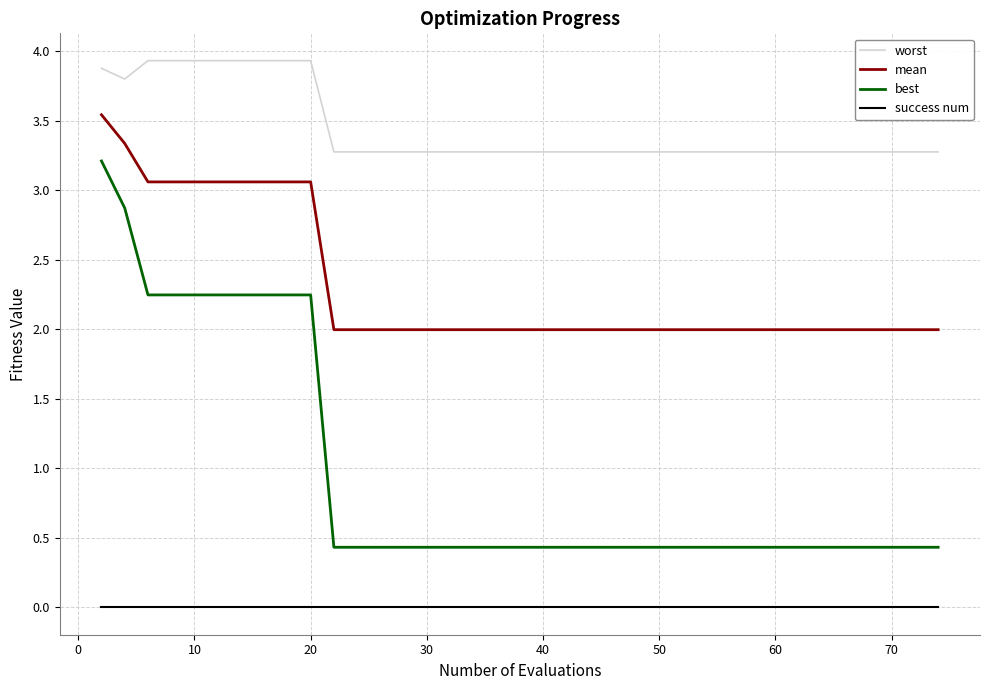

Does the chart have visible grid lines?

Yes